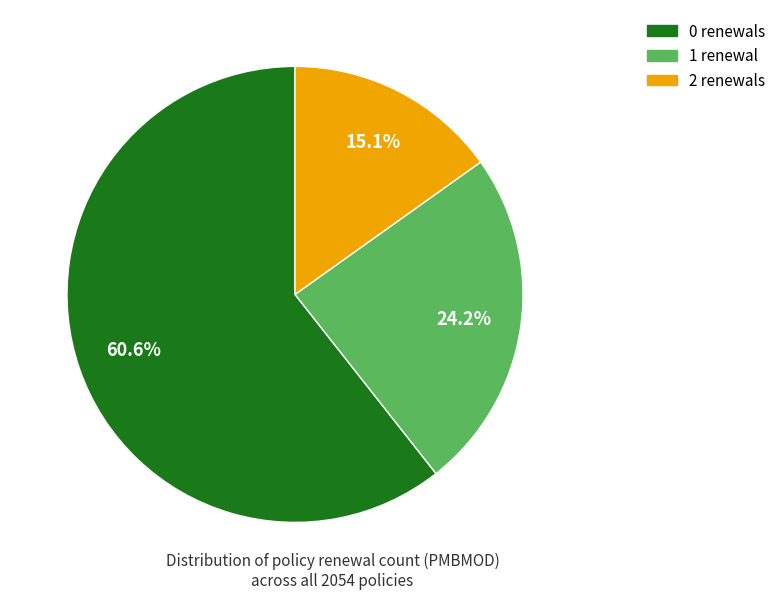

To the nearest percent, what is the combined percentage of 0 and 2?

76%